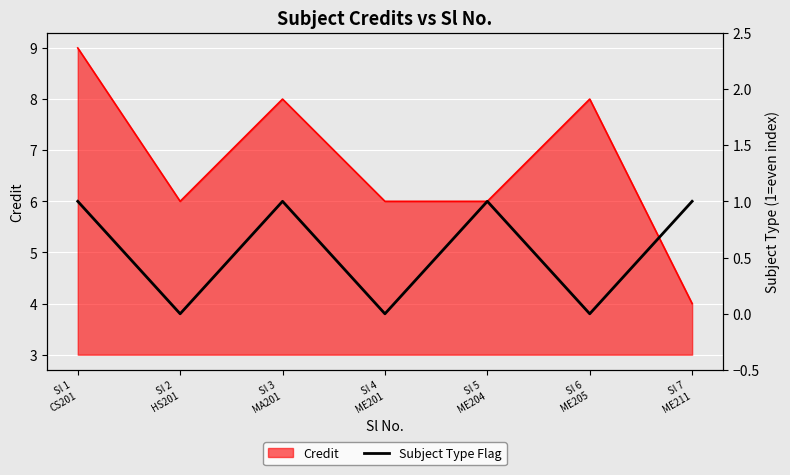

How many points are lower than both their immediate neighbors (excluding endpoints)?

3